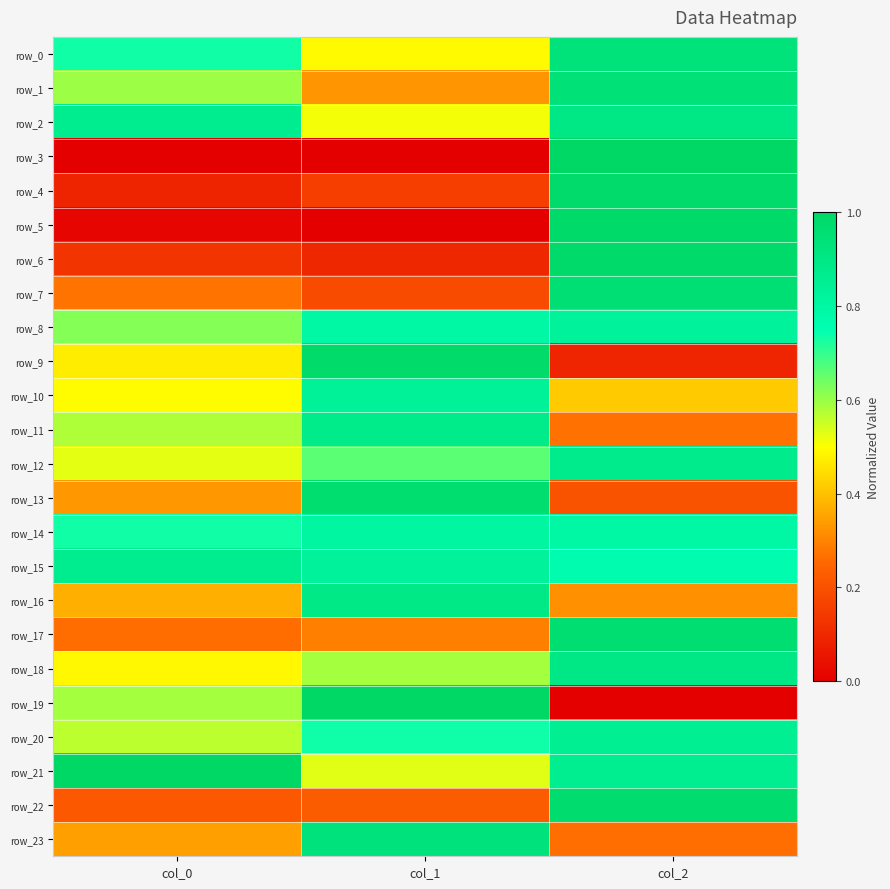

Which label corresponds to the smallest value in the chart?

col_0